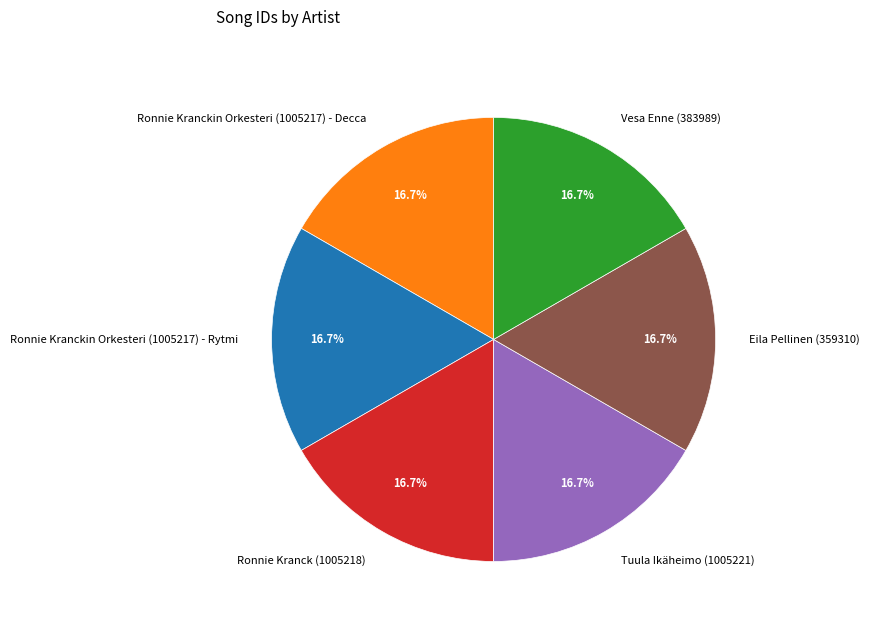

To the nearest percent, what is the average slice percentage?

17%